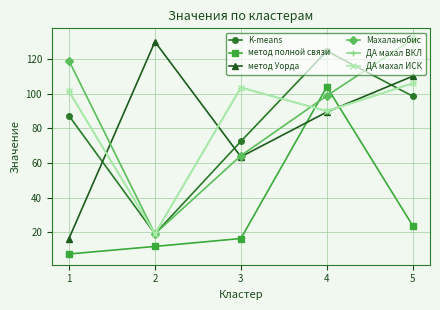

Reading left to right, list all the values displayed in this chart.

K-means: 1=87.2	2=19.2	3=72.5	4=124.4	5=98.5
метод полной связи: 1=7.6	2=12.0	3=16.5	4=103.8	5=23.8
метод Уорда: 1=16.5	2=129.8	3=63.6	4=89.4	5=110.0
Махаланобис: 1=118.9	2=19.2	3=64.3	4=98.7	5=131.4
ДА махал ВКЛ: 1=101.3	2=19.2	3=103.4	4=89.9	5=105.9
ДА махал ИСК: 1=101.3	2=19.2	3=103.4	4=89.9	5=105.9